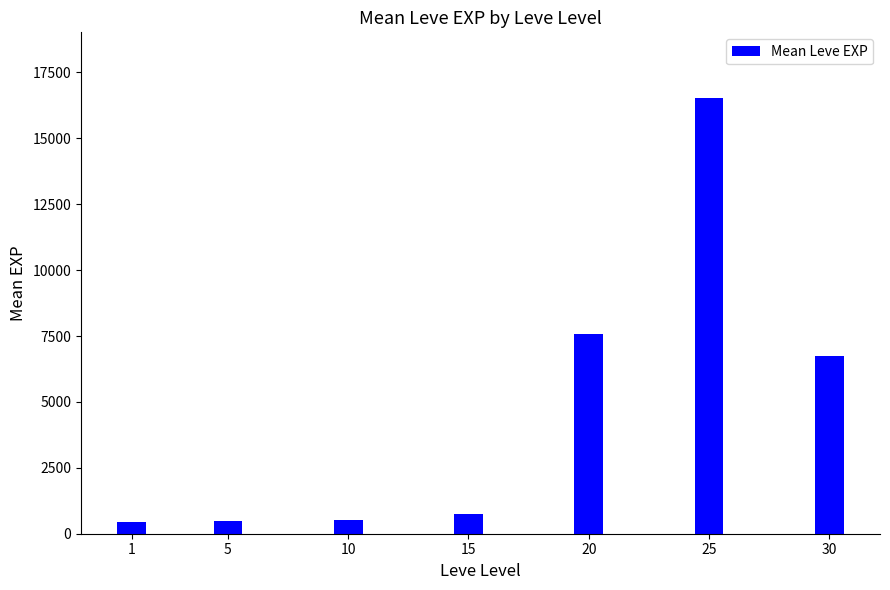

Are the bars grouped side by side (vs. stacked)?

No